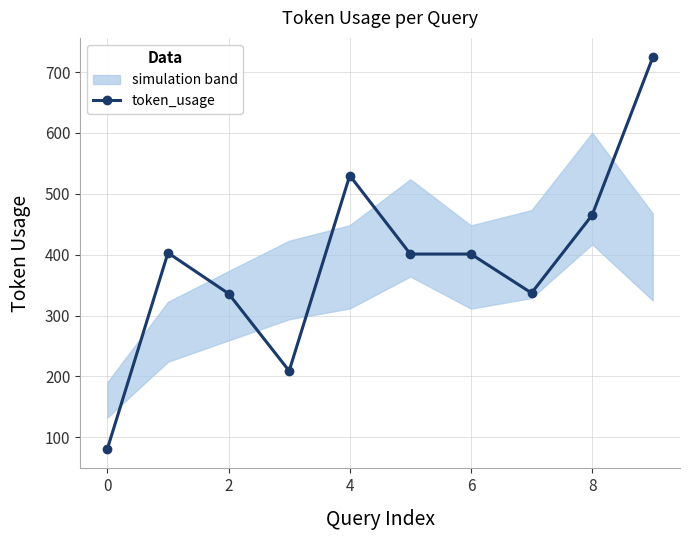

Is this an area chart (filled region under the line)?

No